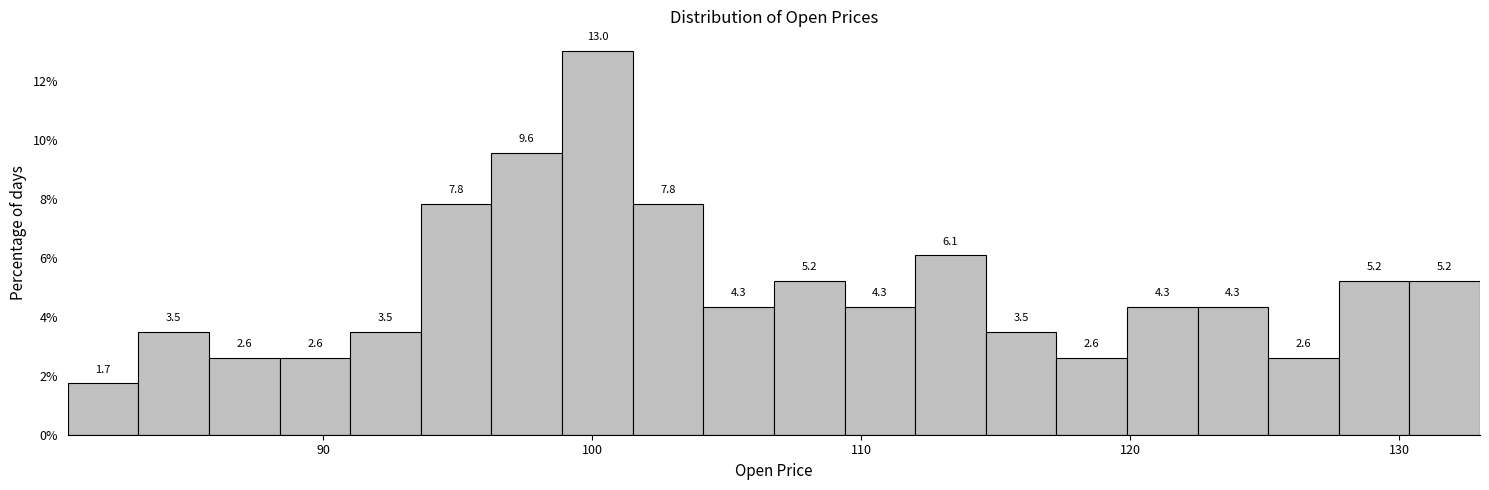

Read against the x-axis, roughly where is the centre of the tallest bar?

100